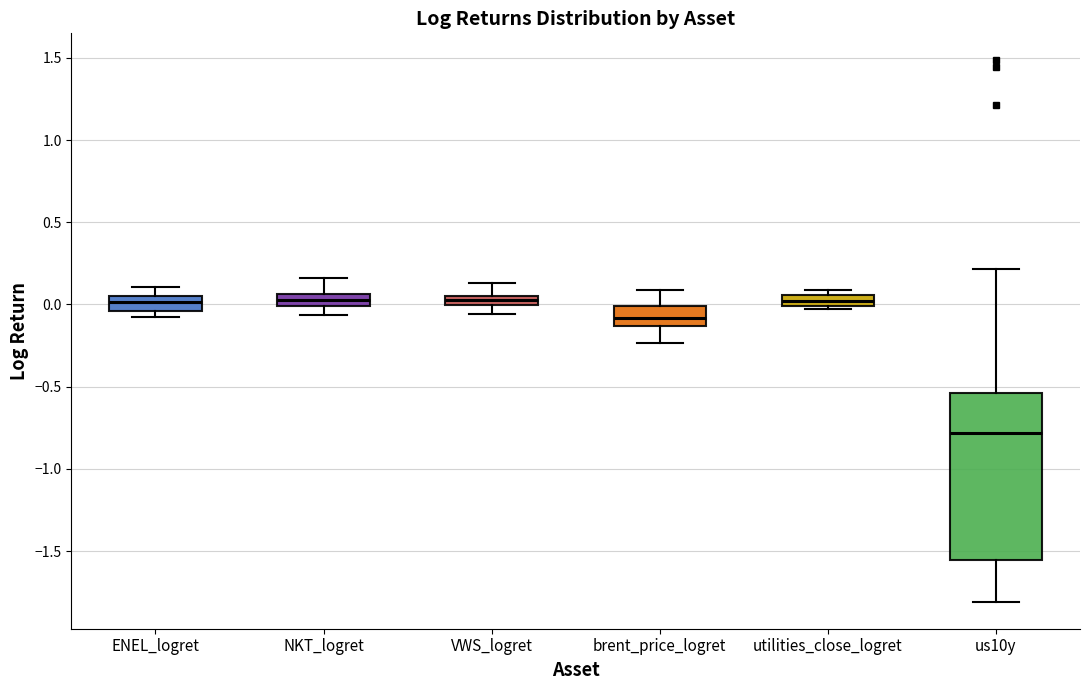

Where does the upper whisker of the box for NKT_logret end on the y-axis? The values are not printed on the chart, so give them approximately, as read against the axis.

0.15